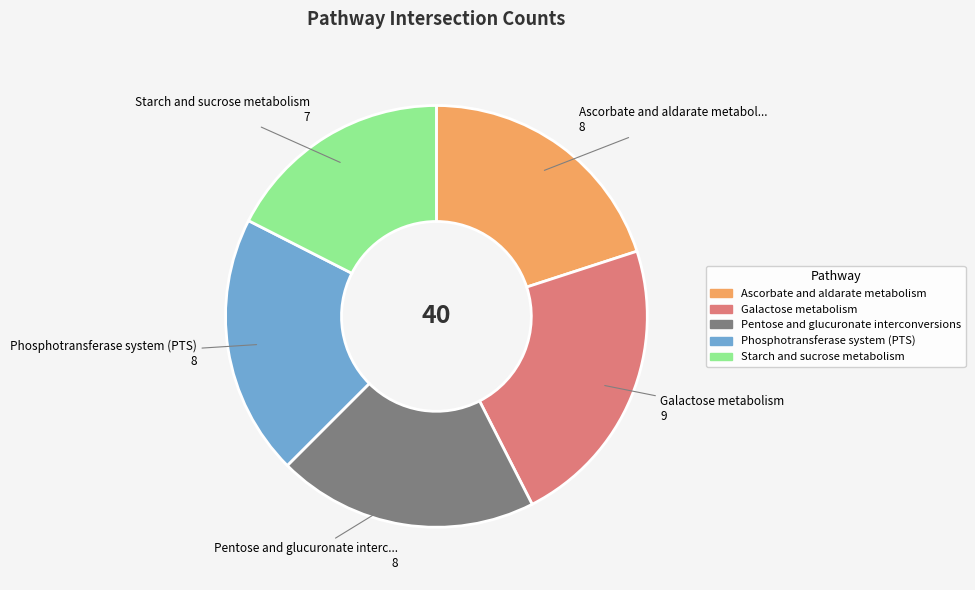

Approximately how many times larger is the value at Ascorbate and aldarate metabolism compared to Starch and sucrose metabolism?

1.1